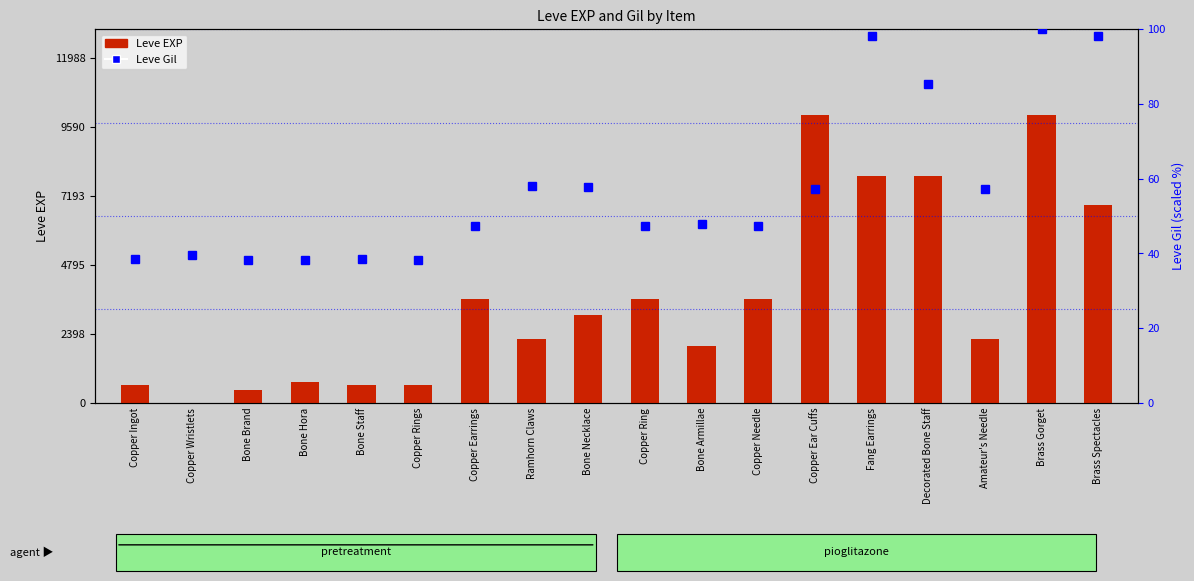

At which category is the sum across all series the highest?

Brass Gorget